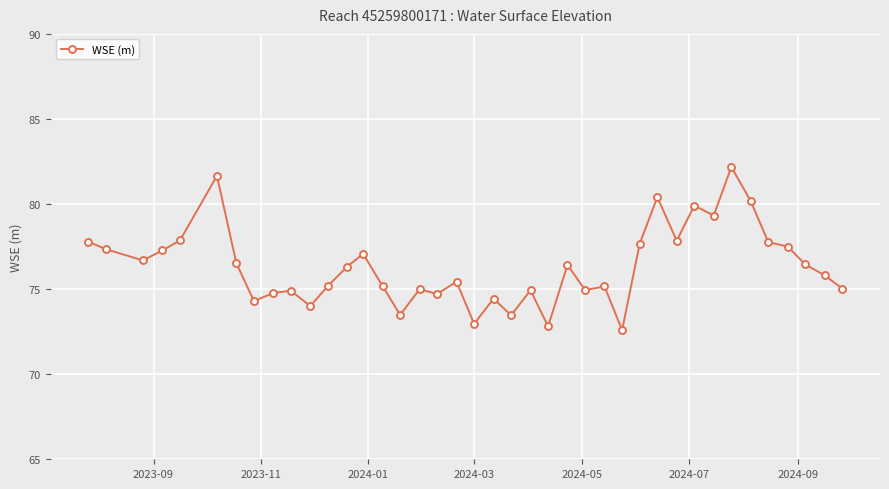

What is the sum of all values?

3053.3